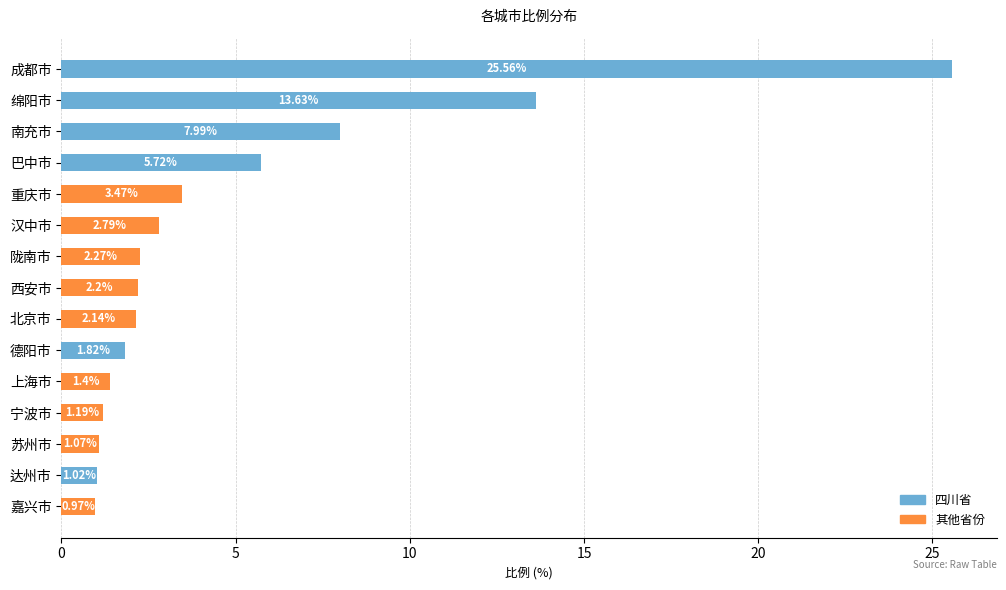

What are all the series names shown in the legend?

四川省, 其他省份